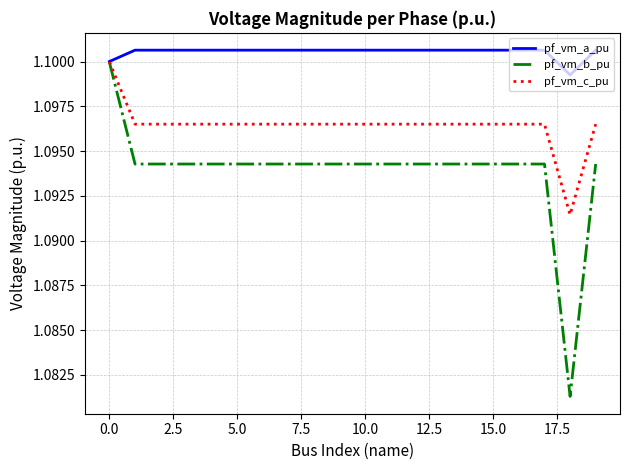

List the series in order of their overall mean, lowest first.

pf_vm_b_pu, pf_vm_c_pu, pf_vm_a_pu